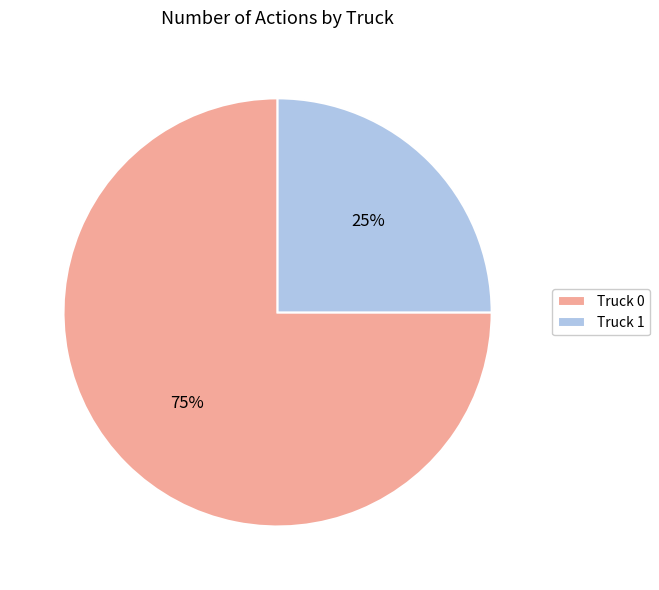

Do Truck 1 and Truck 0 together represent more than half of the pie?

Yes